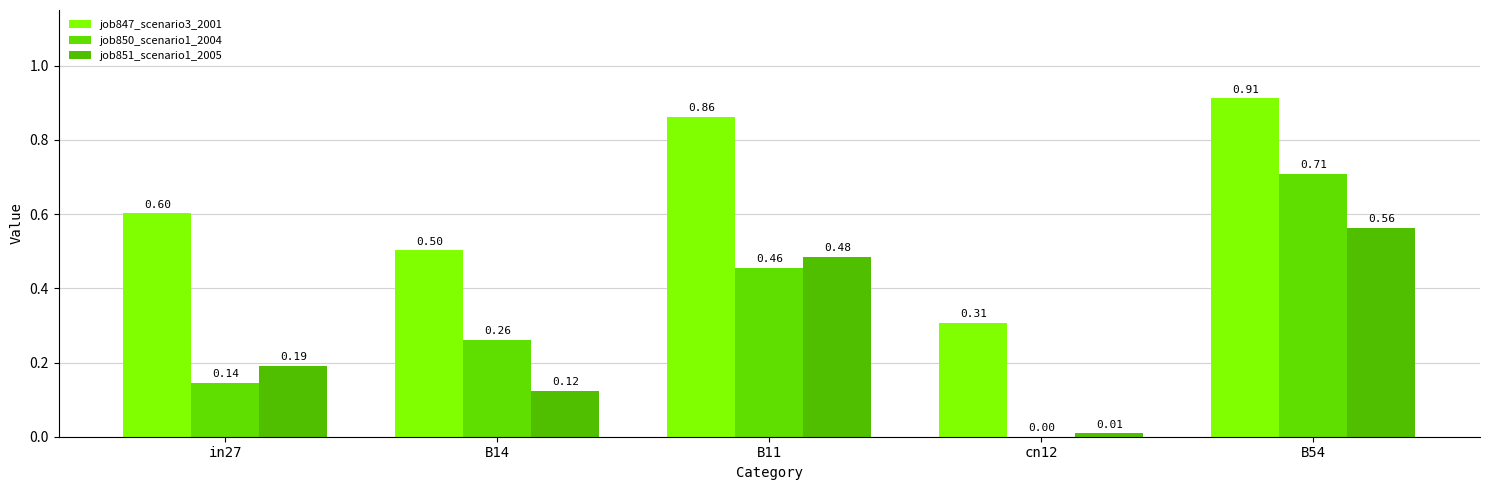

Count the number of categories in the chart.

5